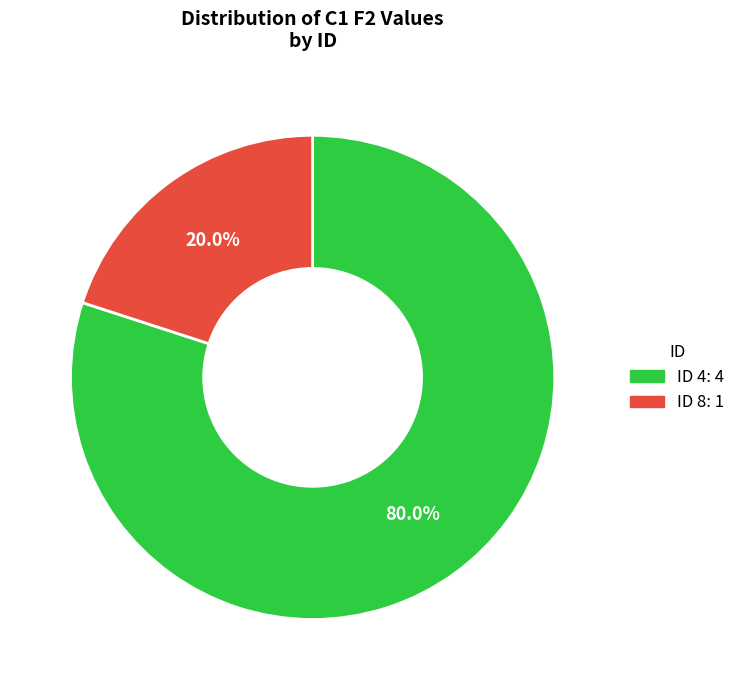

Does any single category account for the majority?

Yes